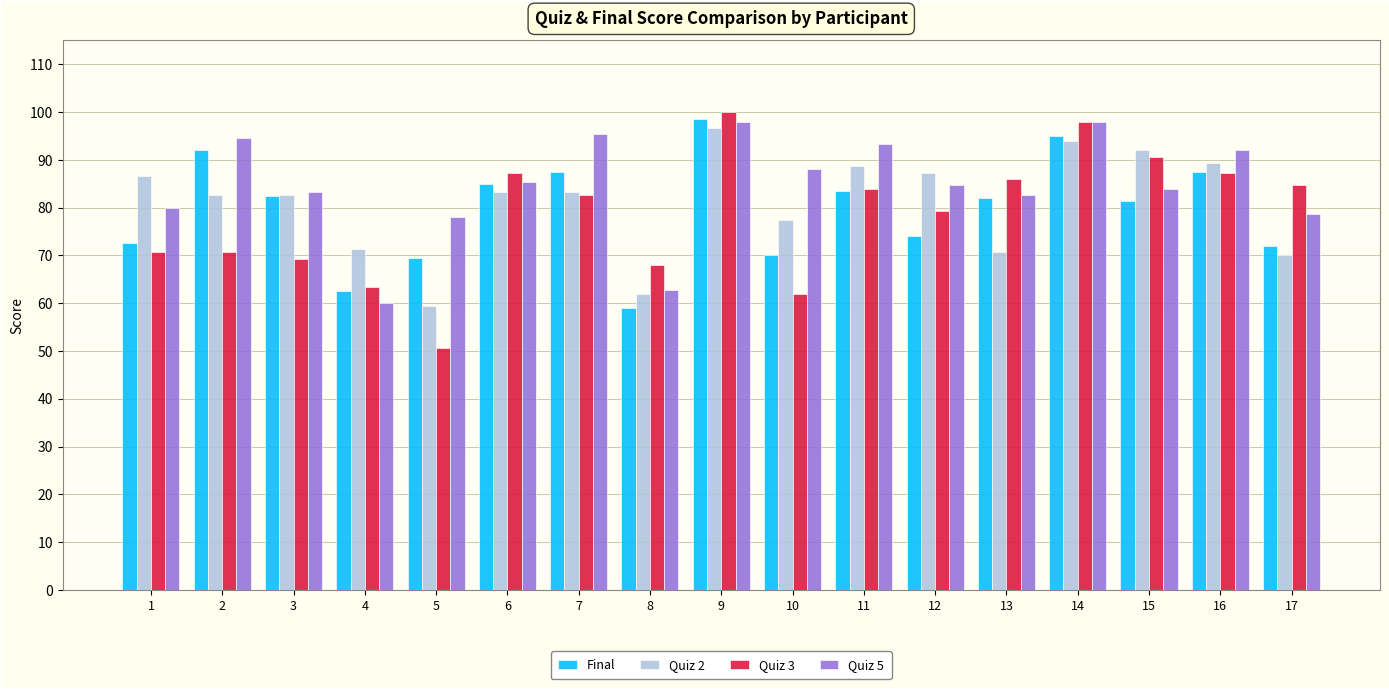

Rank the series by their average value, from lowest to highest.

Quiz 3, Final, Quiz 2, Quiz 5